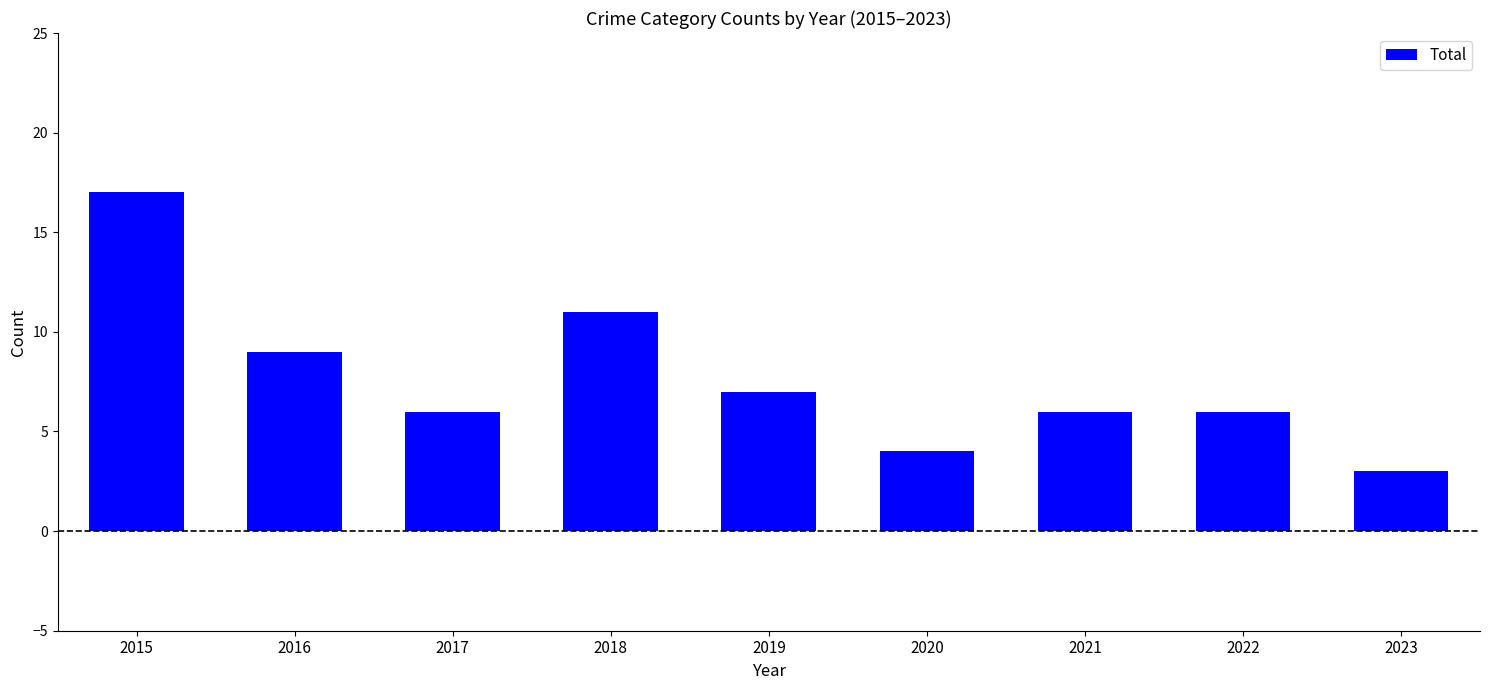

What is the ratio of the value at 2019 to the value at 2016?

0.8